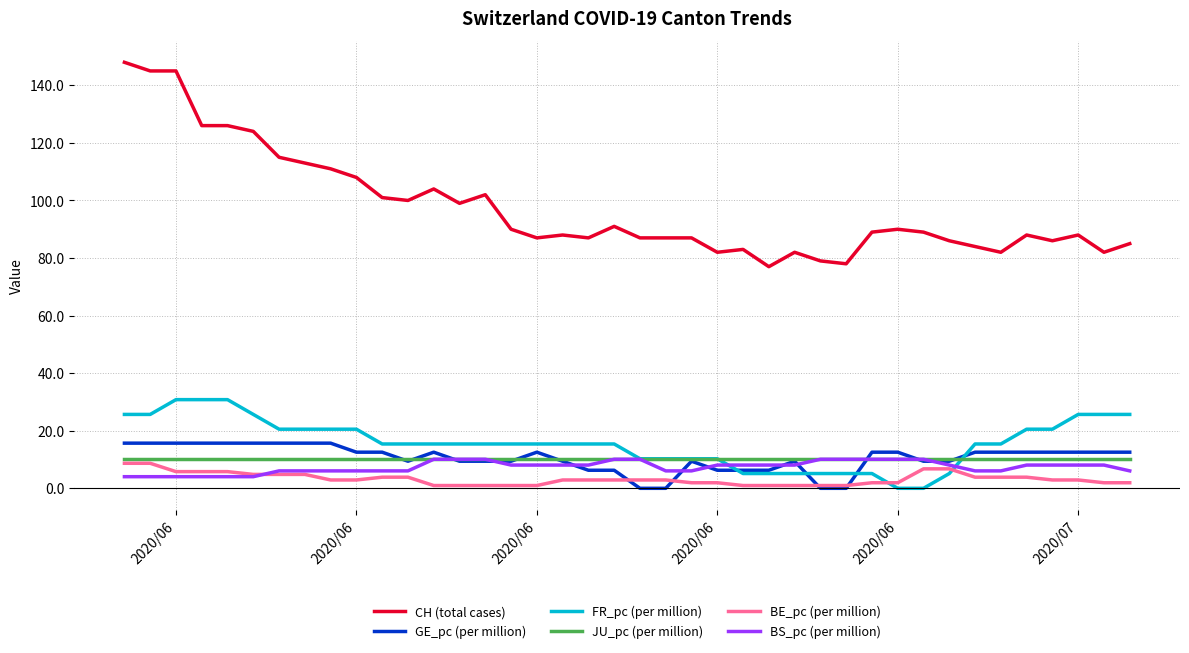

True or false: BE_pc (per million) and FR_pc (per million) cross at least once.

True